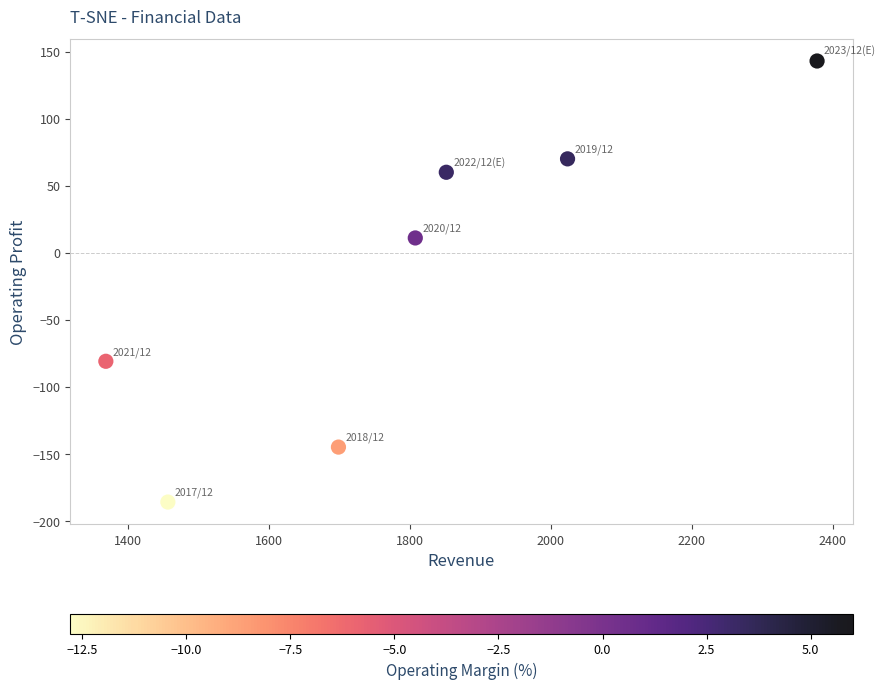

What Y value in the scatter plot is closest to -21?

11